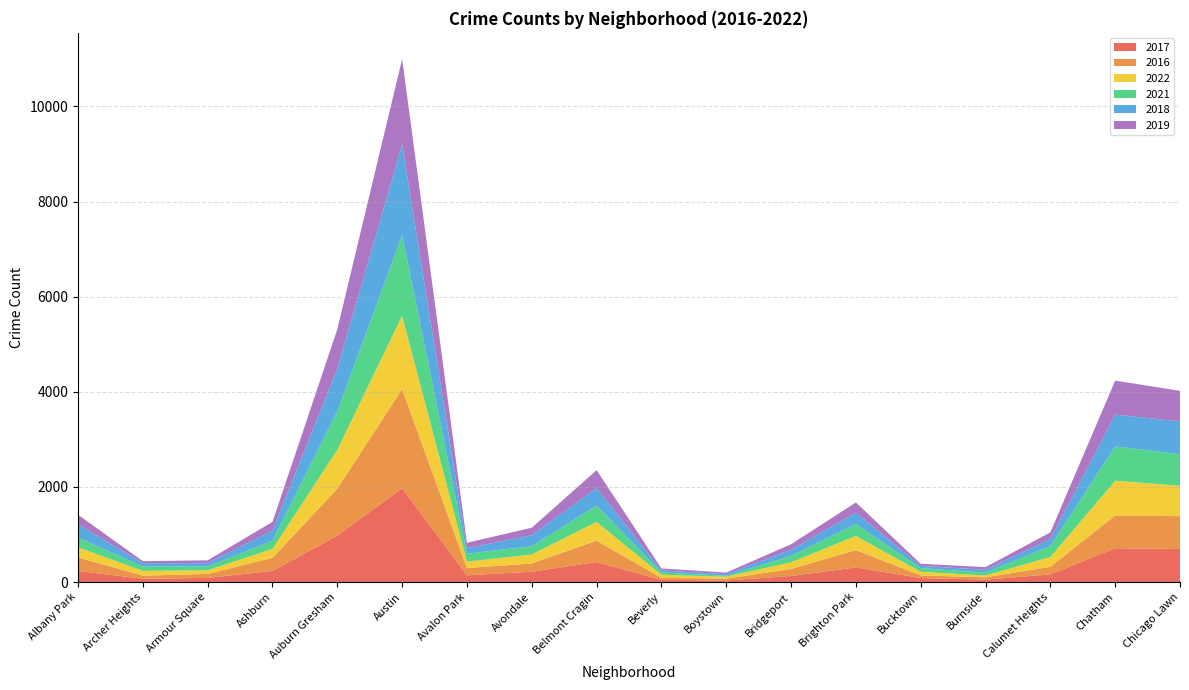

Reading right to left, list all the values displayed in this chart.

2017: 695	711	162	50	85	308	128	33	47	420	218	143	1971	978	233	88	69	235
2016: 690	687	157	49	55	363	146	39	40	451	172	151	2086	983	276	83	65	282
2022: 640	732	207	40	75	299	142	39	66	394	189	135	1541	818	188	77	101	215
2021: 661	721	231	60	77	251	134	21	50	345	174	168	1696	811	170	79	94	203
2018: 691	670	145	60	47	239	129	34	41	368	233	115	1911	898	218	69	69	281
2019: 643	714	142	55	45	213	115	33	42	375	156	114	1792	826	180	61	41	199